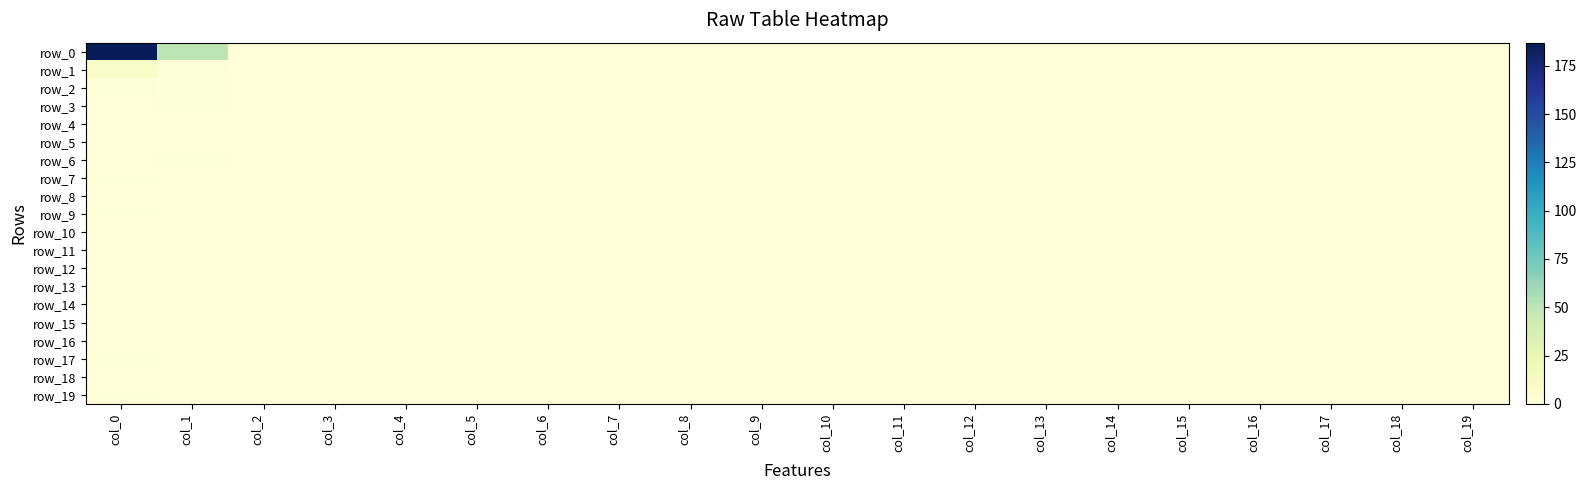

Count the number of categories in the chart.

20